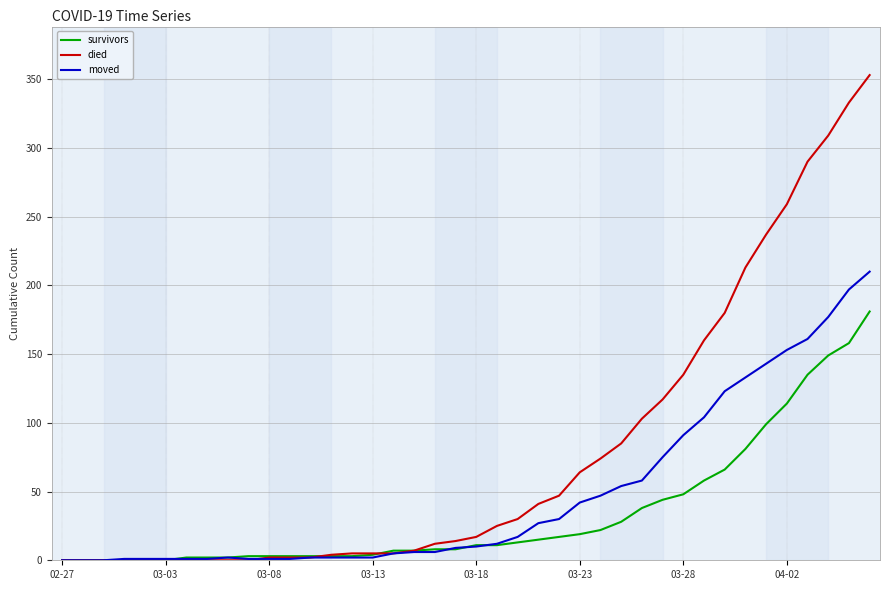

What is the average value of the moved series?

48